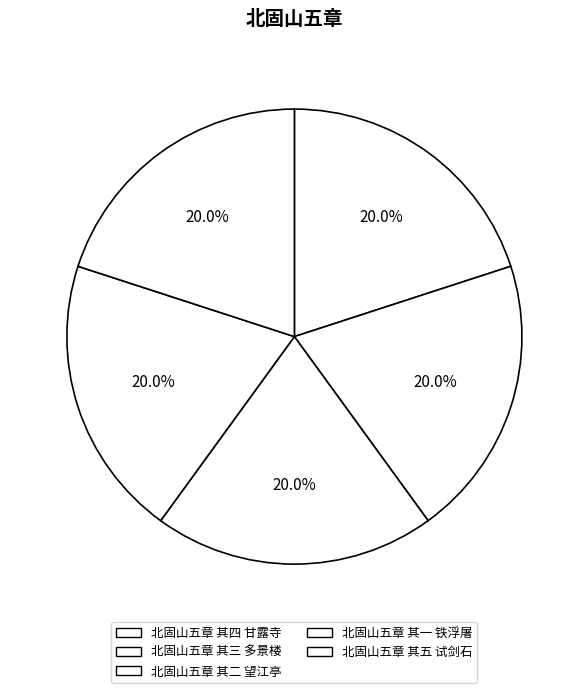

Approximately how many times larger is the value at 北固山五章 其五 试剑石 compared to 北固山五章 其二 望江亭?

1.0